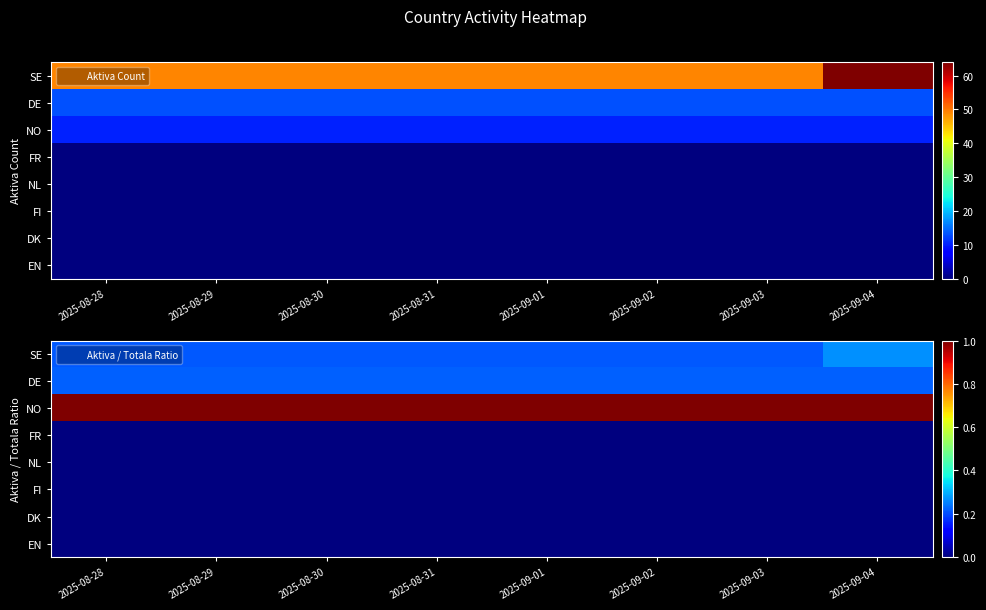

Which series has the widest spread of values?

SE